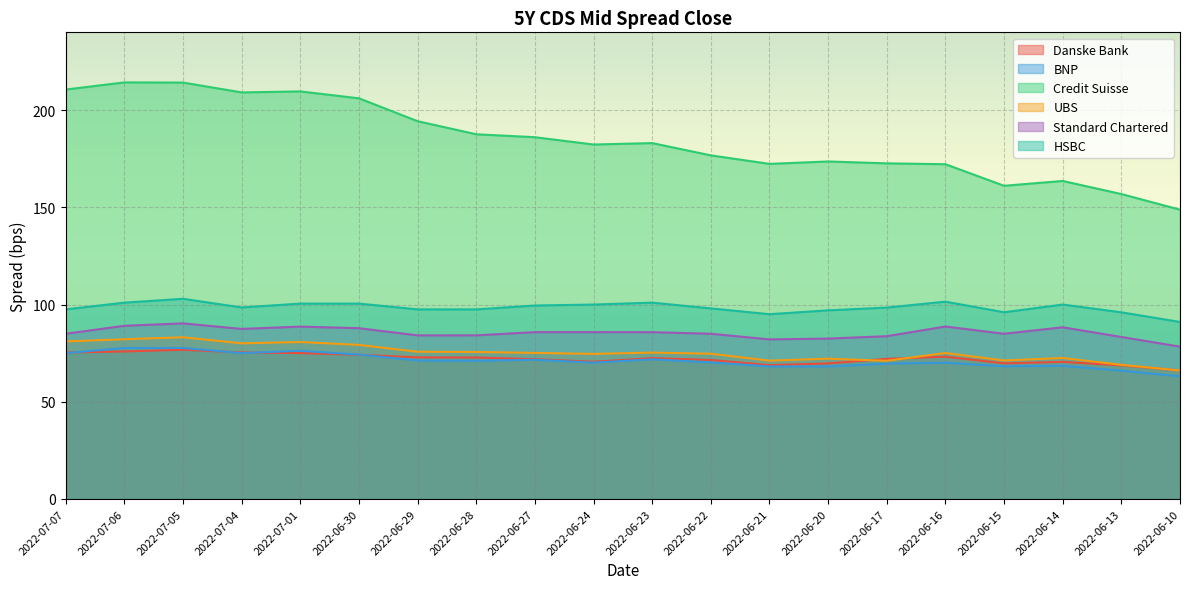

What is the label of the 15th point from the left?

2022-06-17